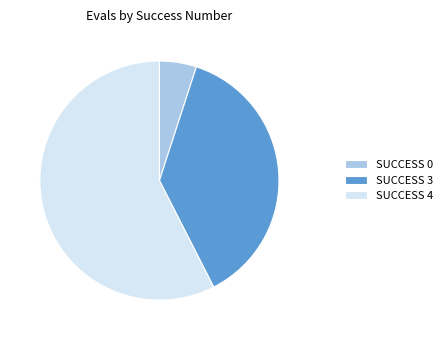

Which has a higher value, SUCCESS 4 or SUCCESS 3?

SUCCESS 4